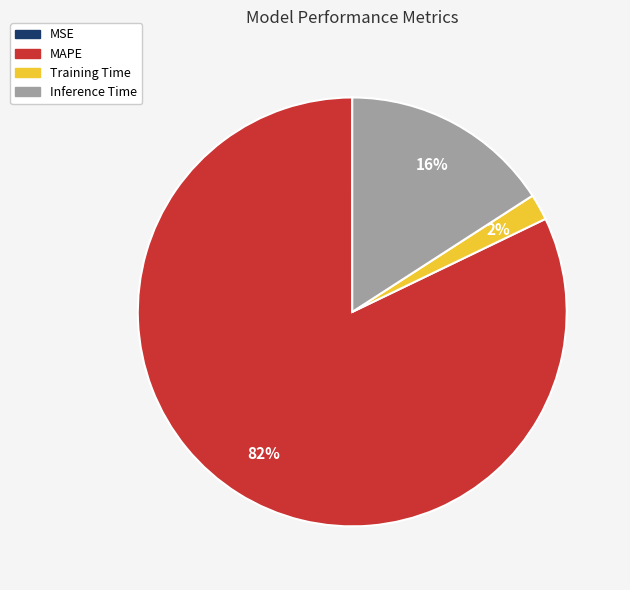

To the nearest percent, what is the average slice percentage?

25%